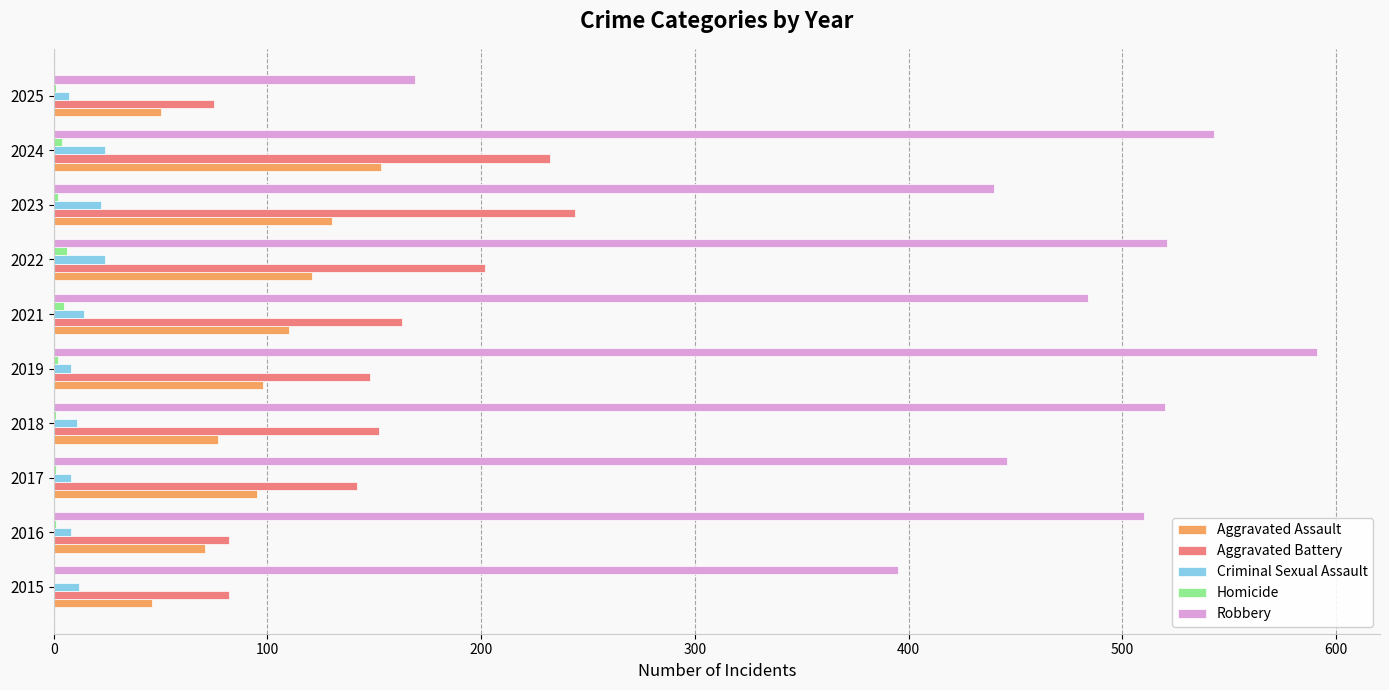

Between 2016 and 2021, which series saw the biggest shift?

Aggravated Battery